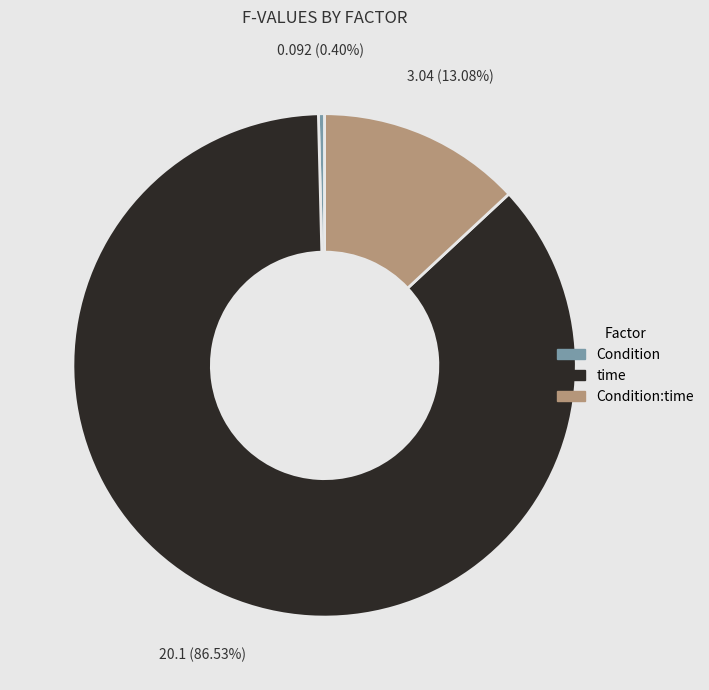

Does any single category account for the majority?

Yes